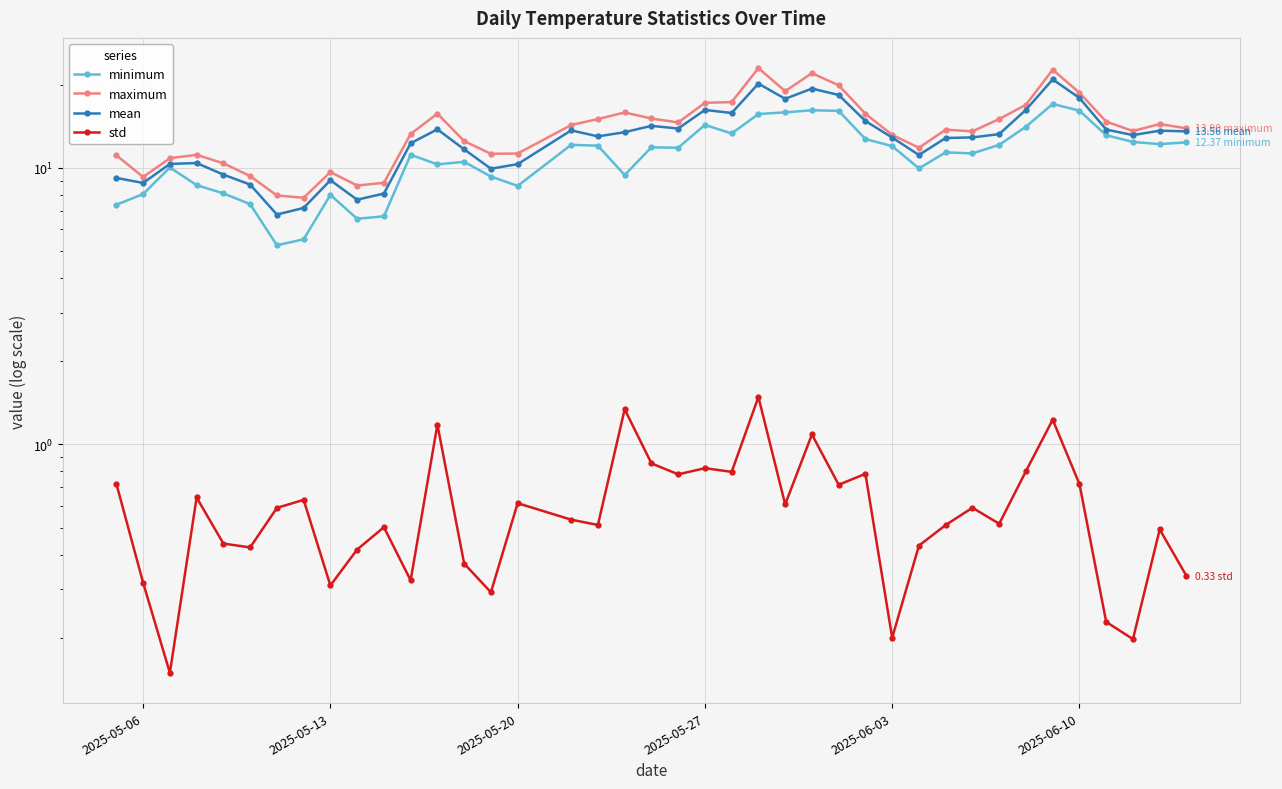

How many data points in minimum are above 11?

23